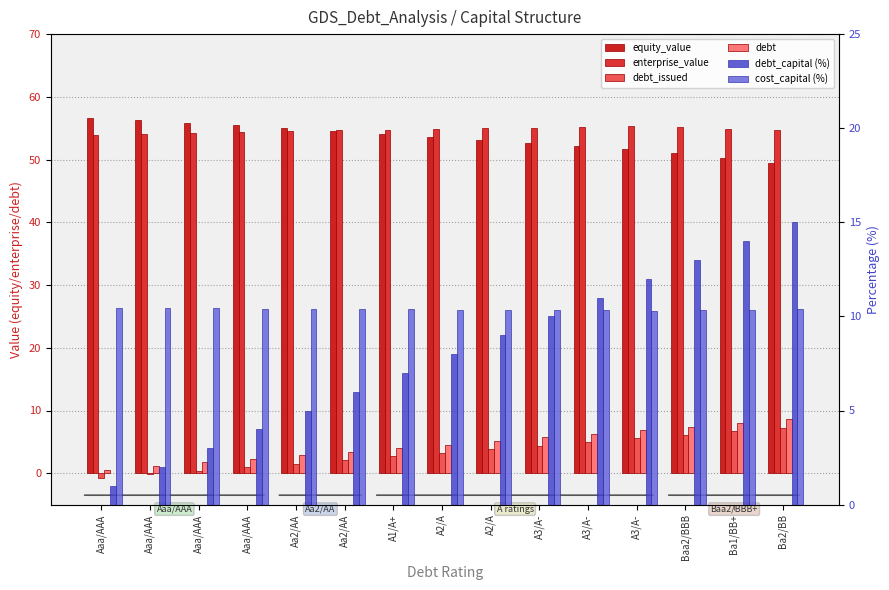

At which label does debt reach its peak?

Ba2/BB